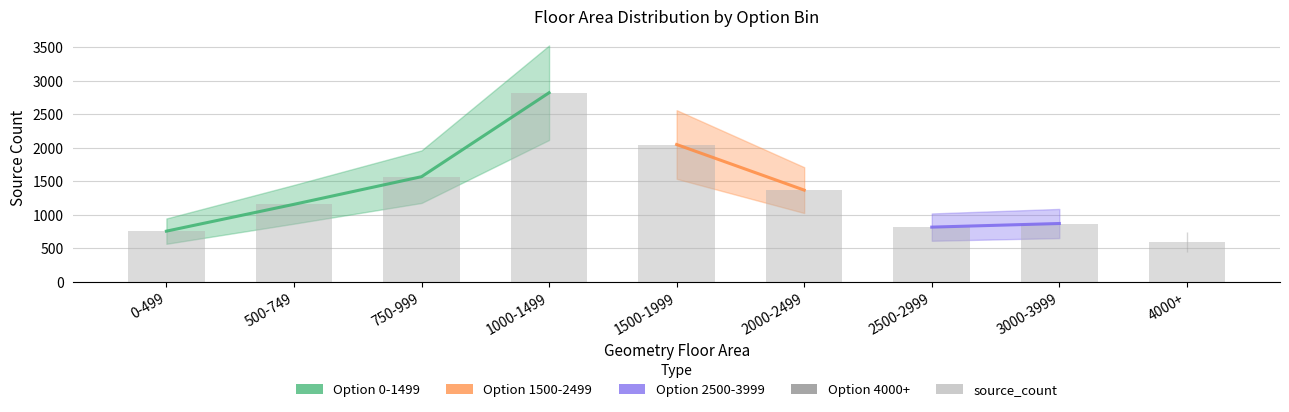

What is the change in value from 1500-1999 to 2500-2999?

-1232